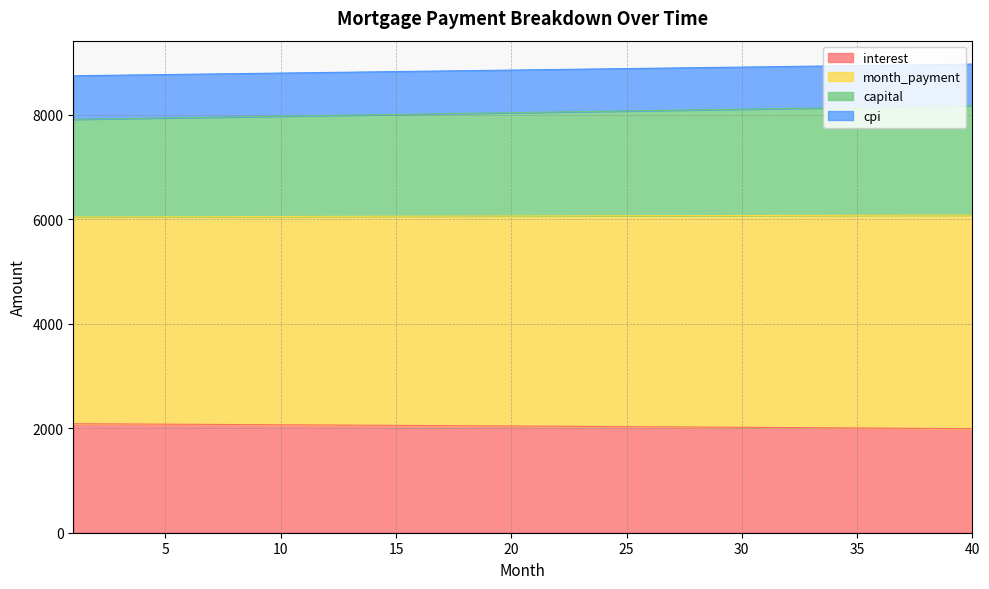

What is the difference between the highest and lowest values at 7?

6703.9